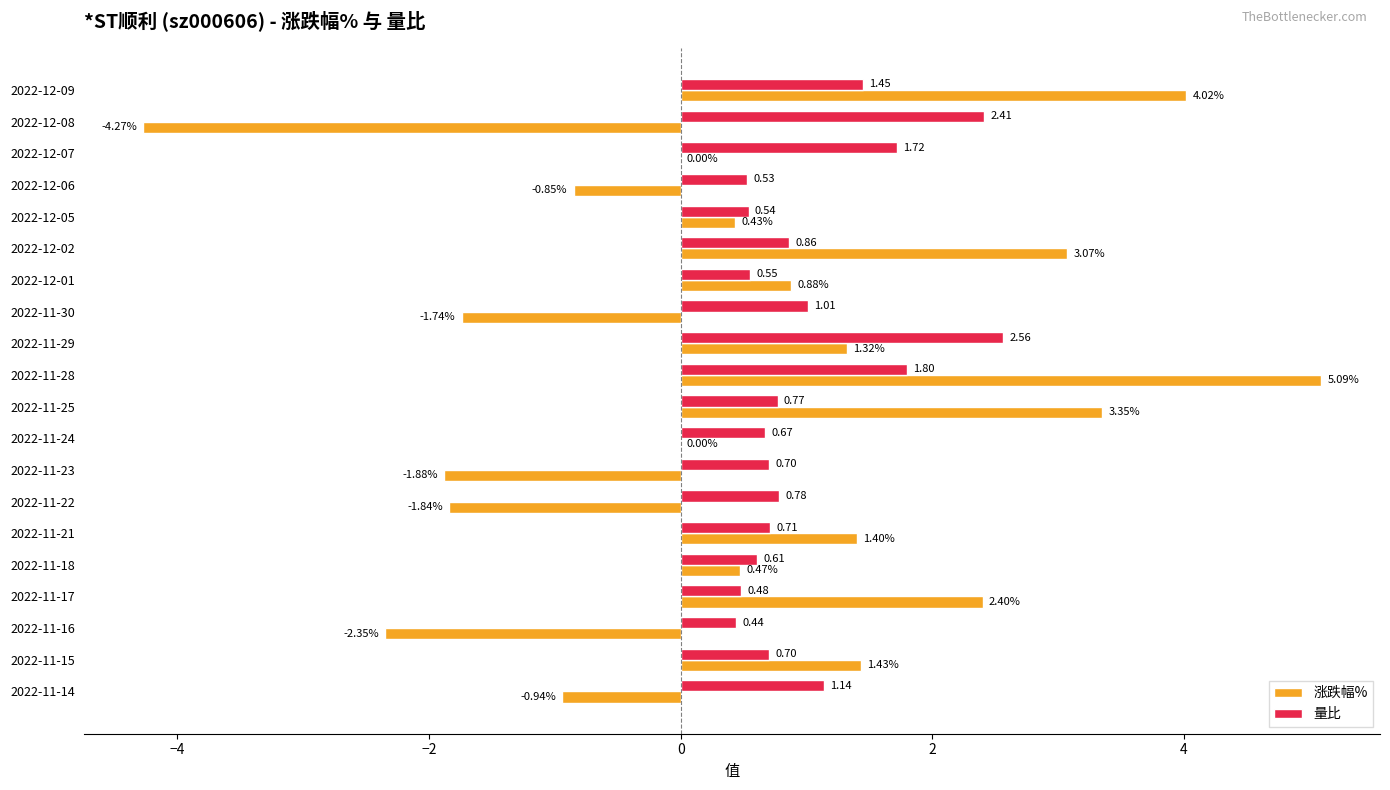

What is the sum of all 涨跌幅% values?

10.0